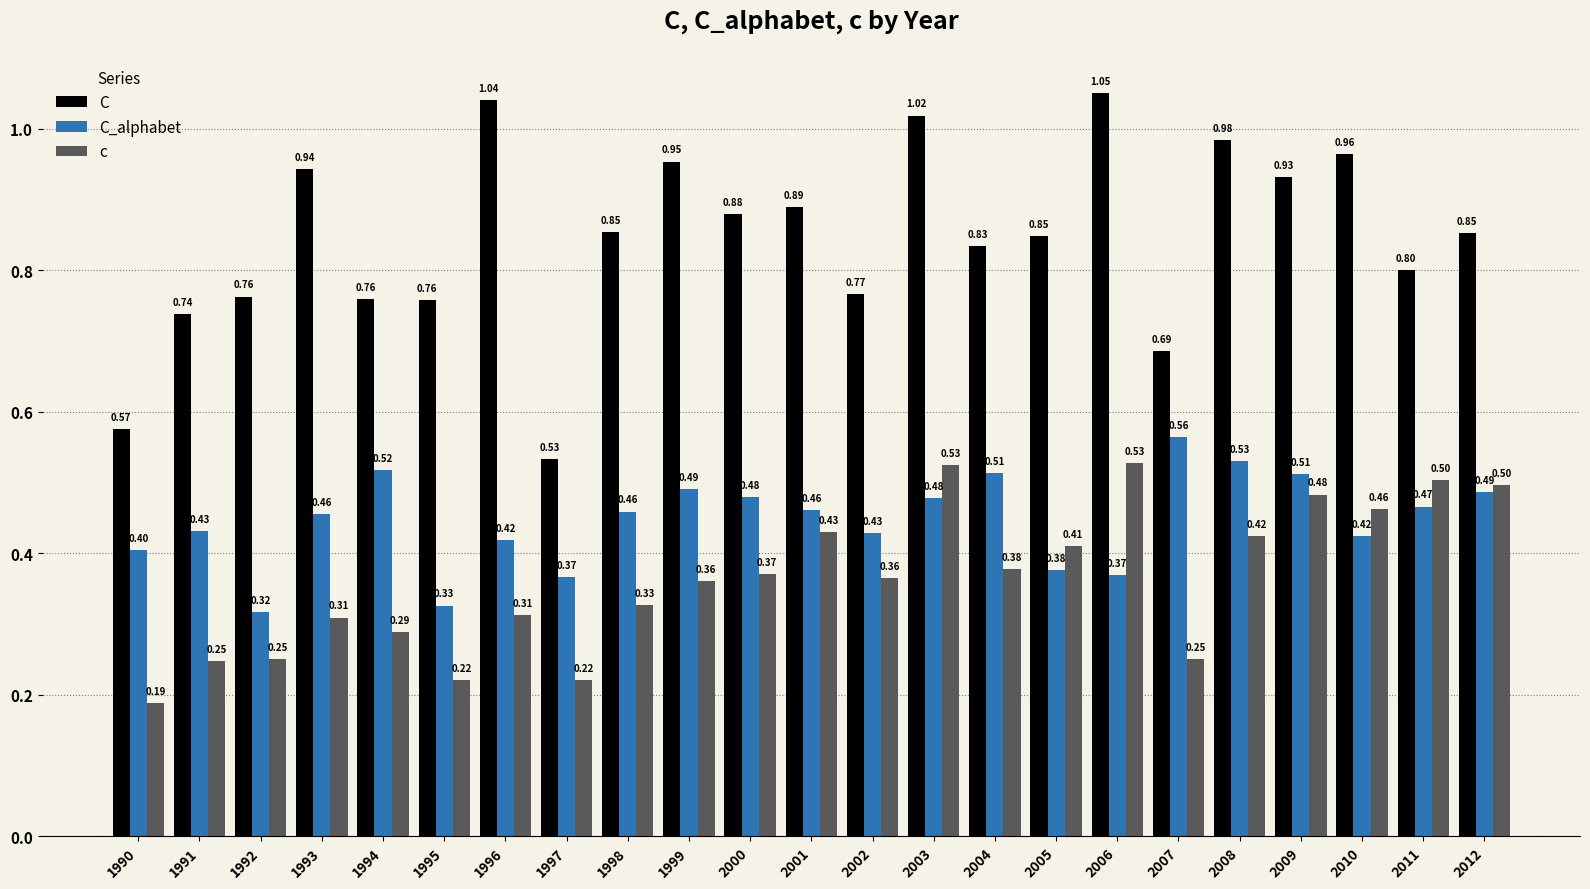

Where is C nearest to the value 0?

1997